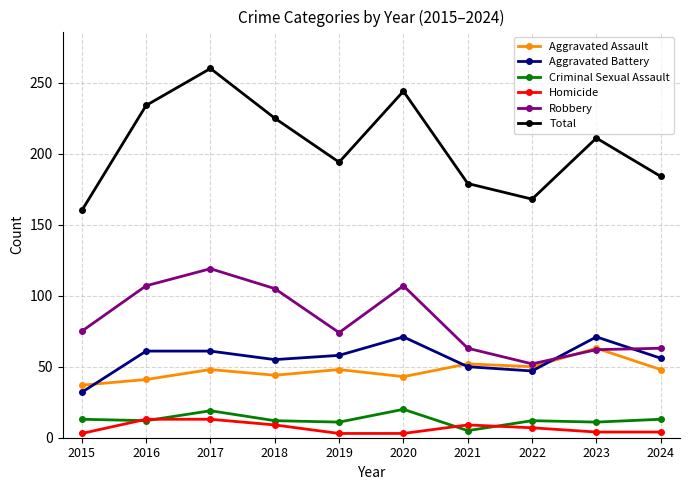

True or false: Criminal Sexual Assault has more than 0 interior local peaks.

True